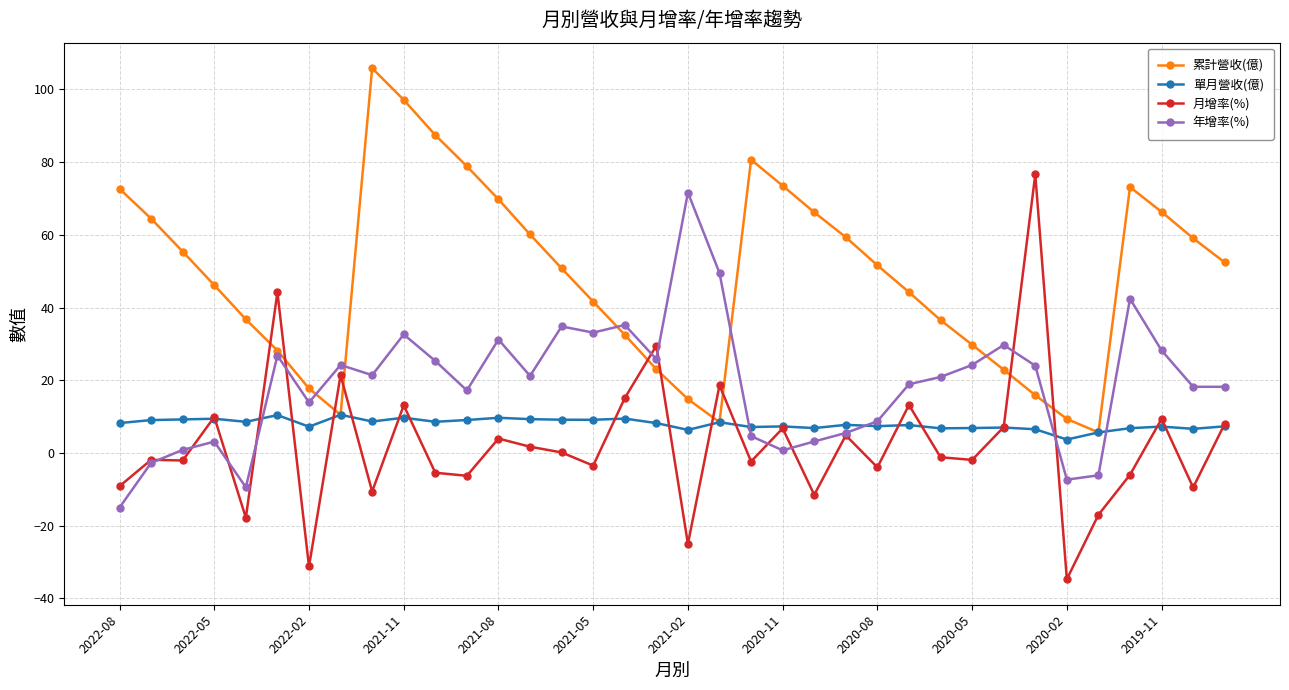

What is the difference between the second highest and minimum values in the 年增率(%) series?

64.5